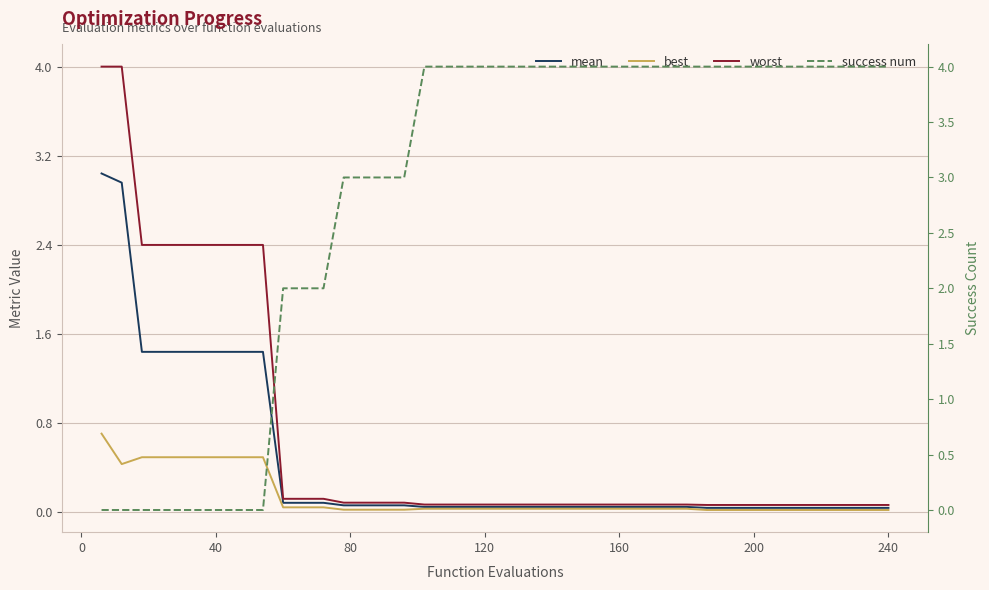

What are all the series names shown in the legend?

mean, best, worst, success num